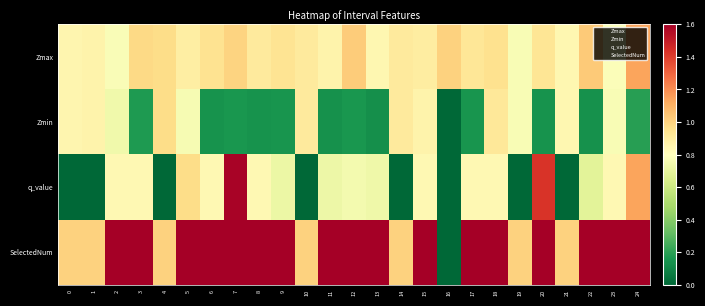

Which series has the largest range (max minus min)?

SelectedNum